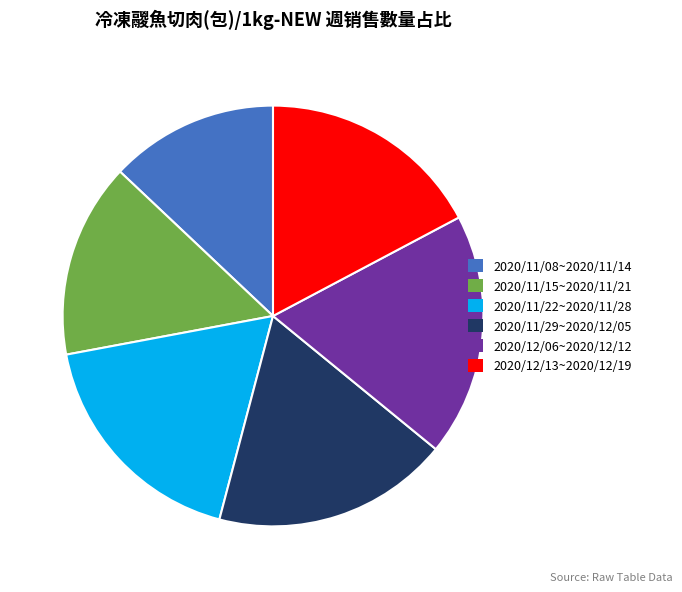

Is it true that 2020/11/29~2020/12/05 is 11% of the pie?

False